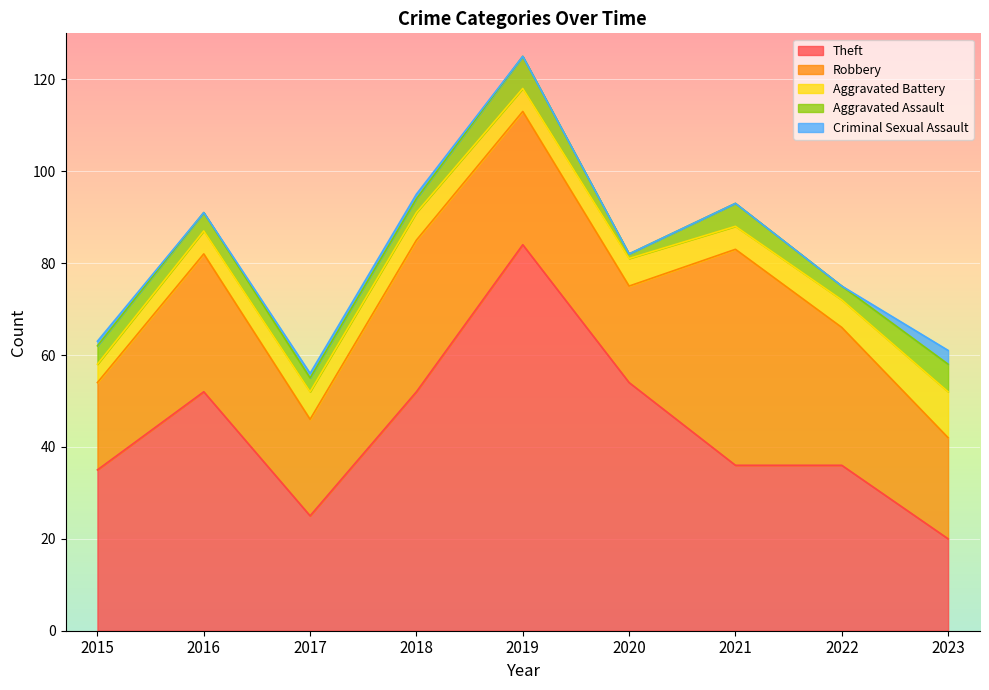

True or false: Theft has a value of 60 at 2022.

False